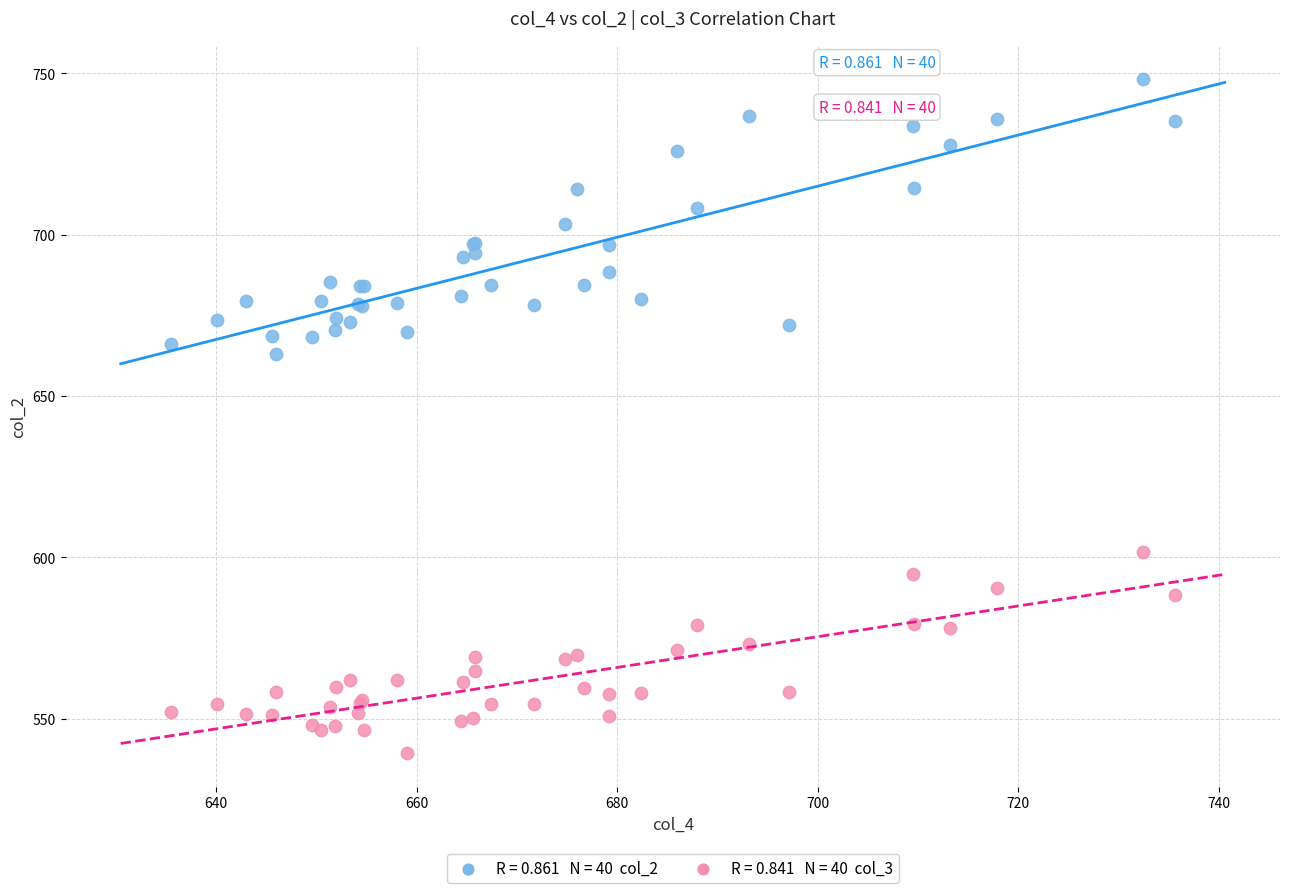

Across all series, what Y value is closest to 643?

663.1